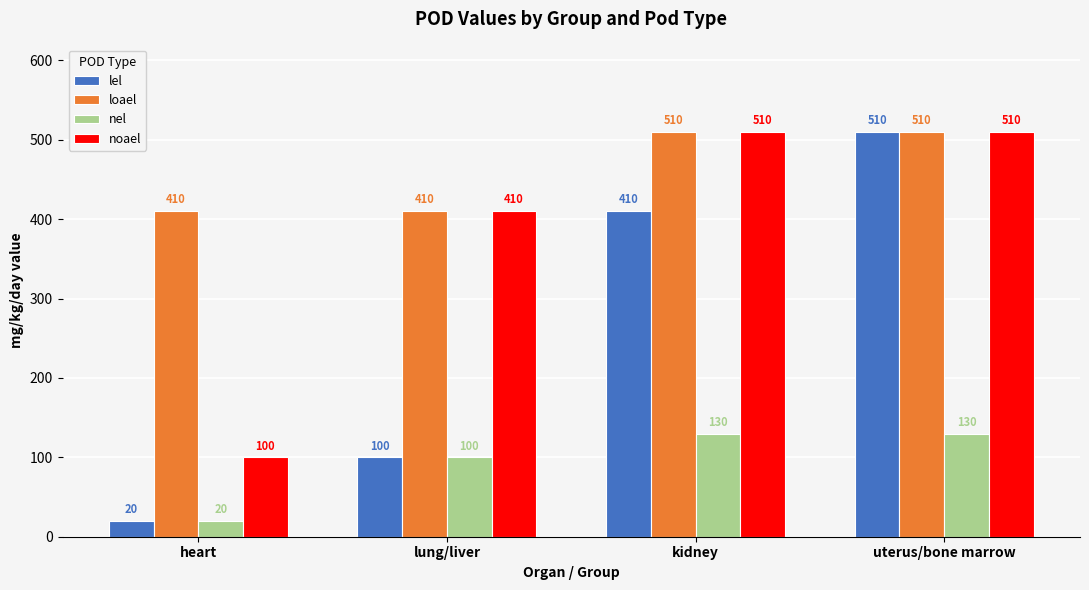

What is the label of the 1st bar from the left?

heart